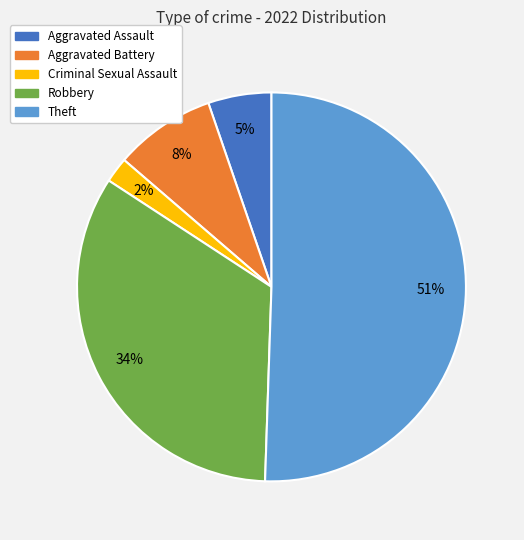

Does Aggravated Battery represent more than half of the total?

No